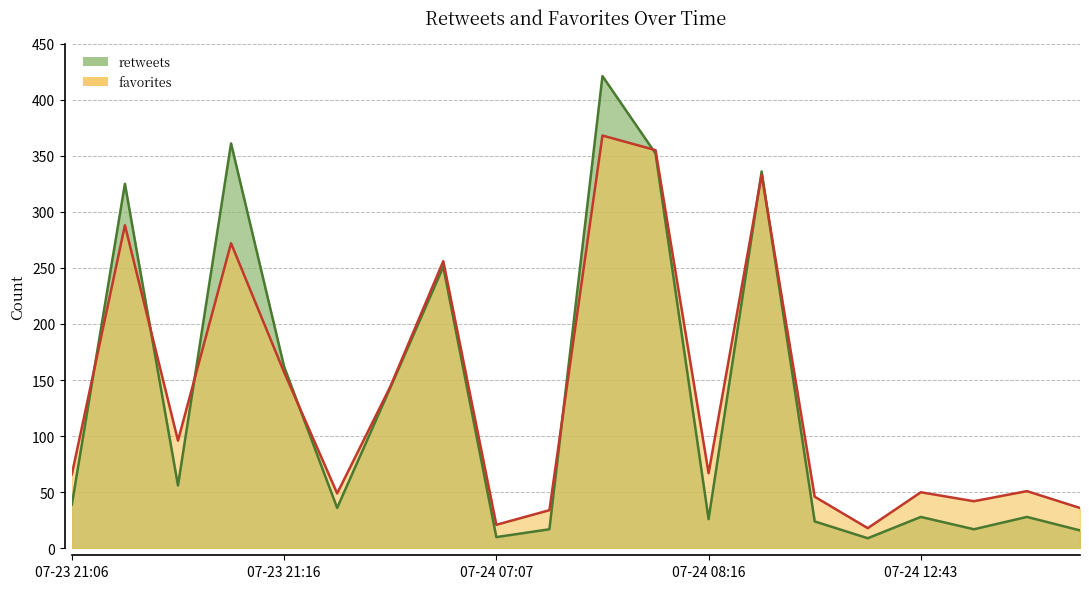

Rank the series by their maximum value, from highest to lowest.

retweets, favorites